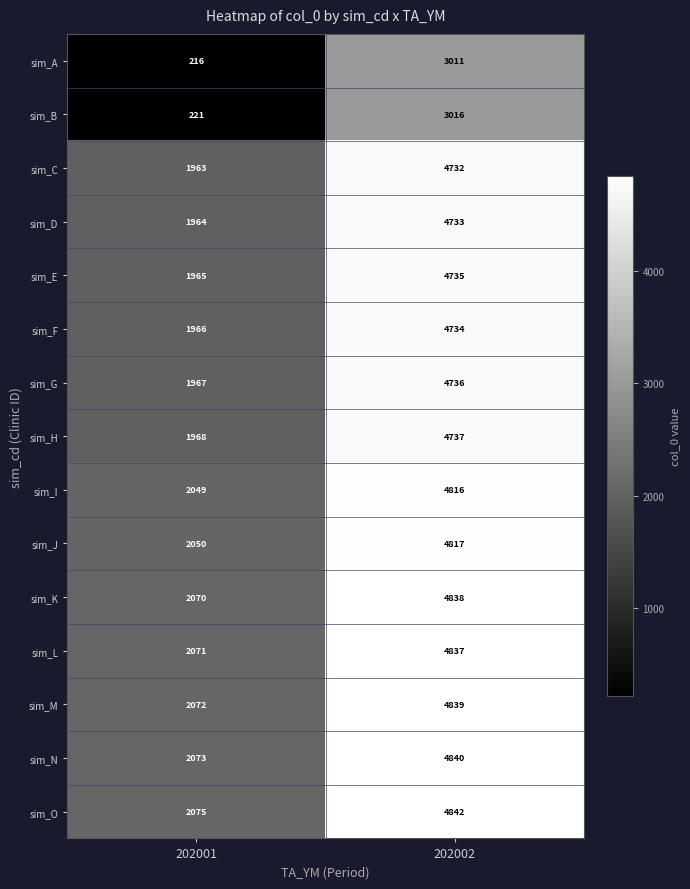

How many data points does each series have?

2